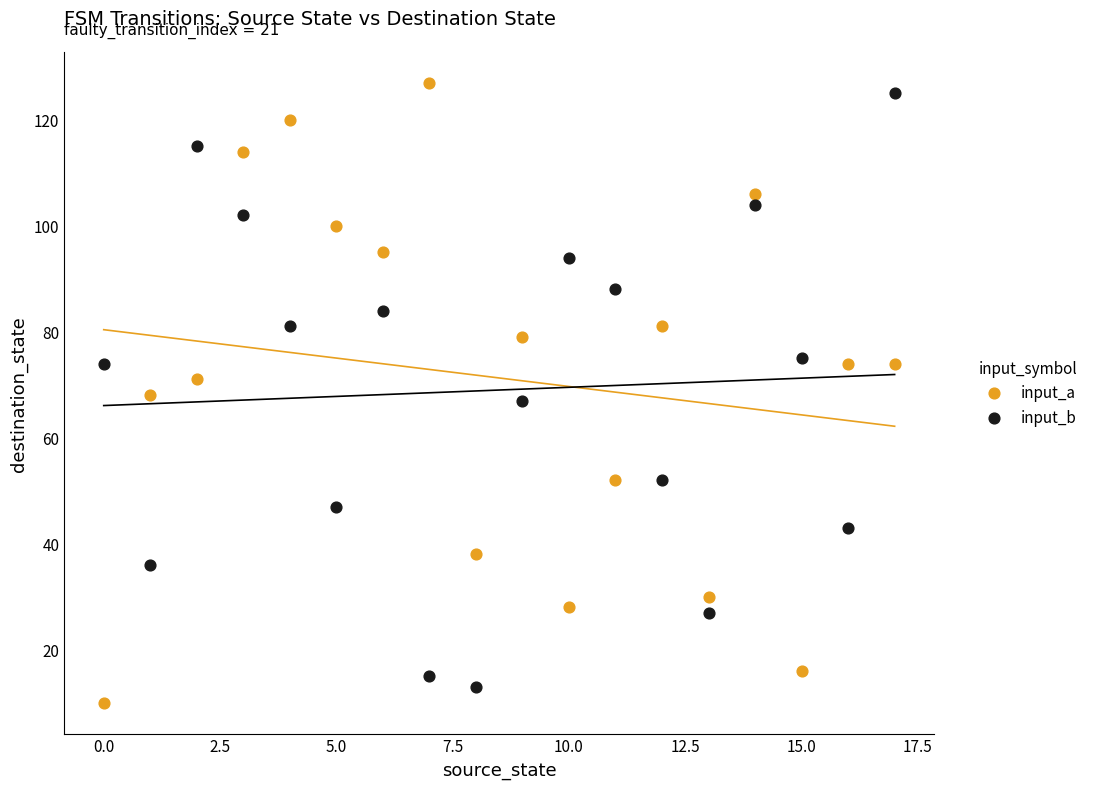

Which series reaches the maximum Y coordinate?

input_a